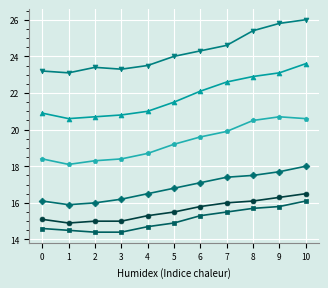

What is the spread (max minus min) of values at 10?

9.9